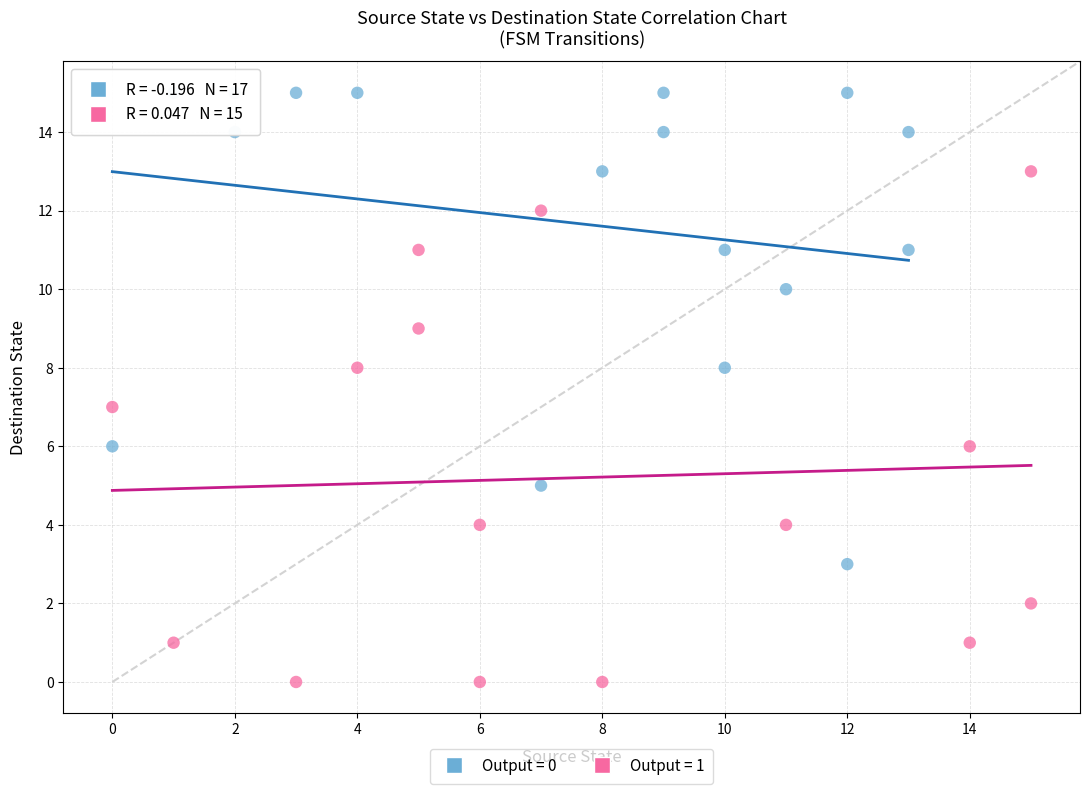

Which series contains the lowest Y value?

Output = 1